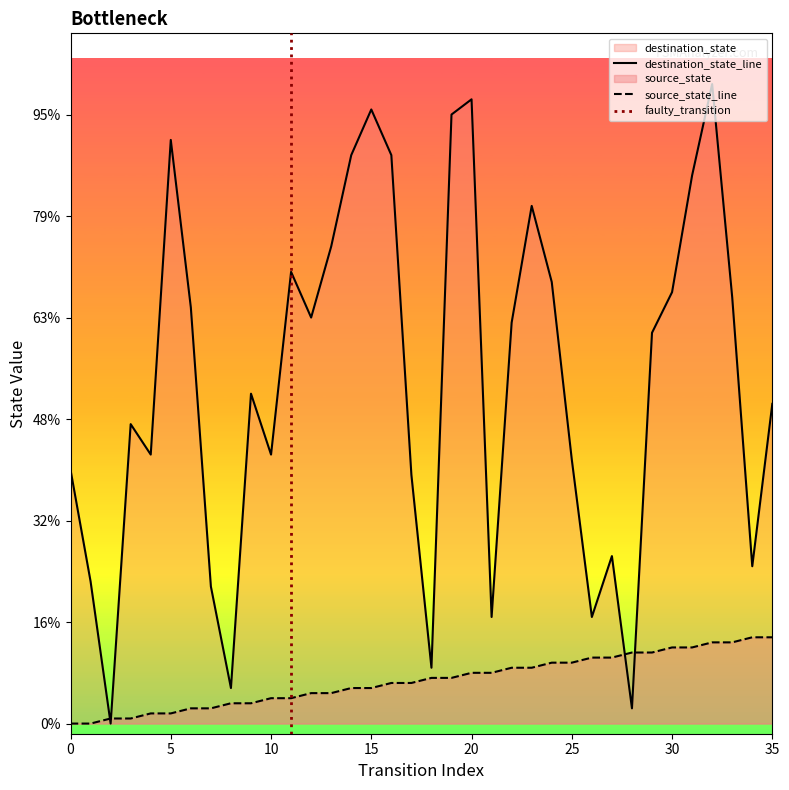

The destination_state series shows 184 at 31. True or false?

False